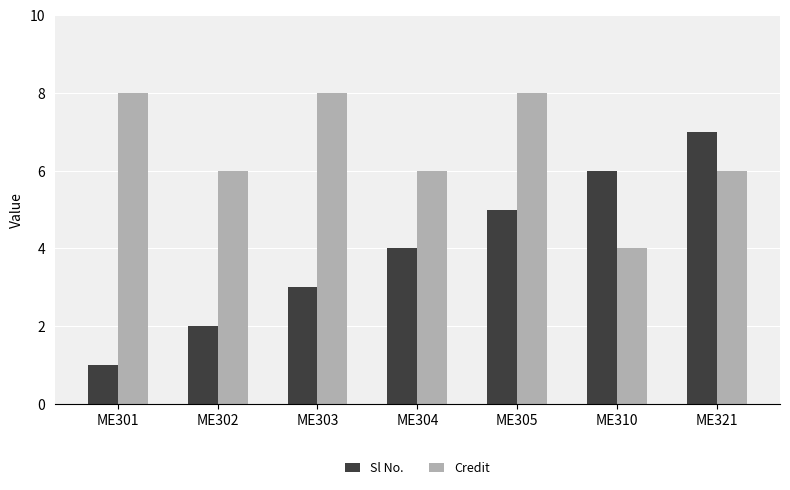

Rank the series by their maximum value, from highest to lowest.

Credit, Sl No.